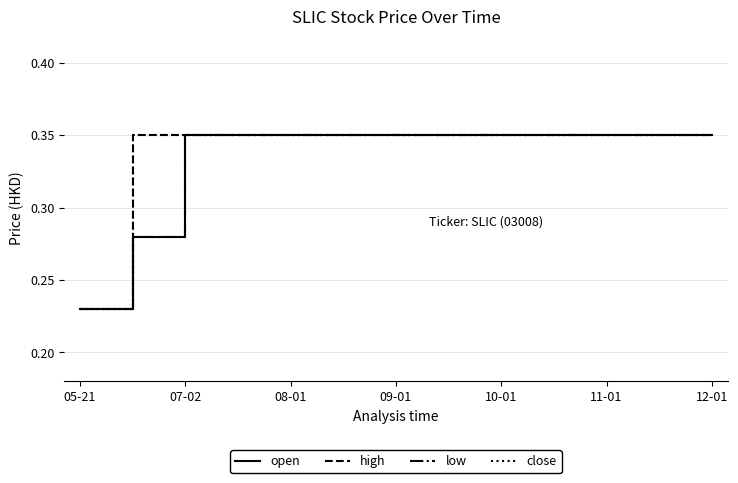

At which category is the sum across all series the highest?

07-02